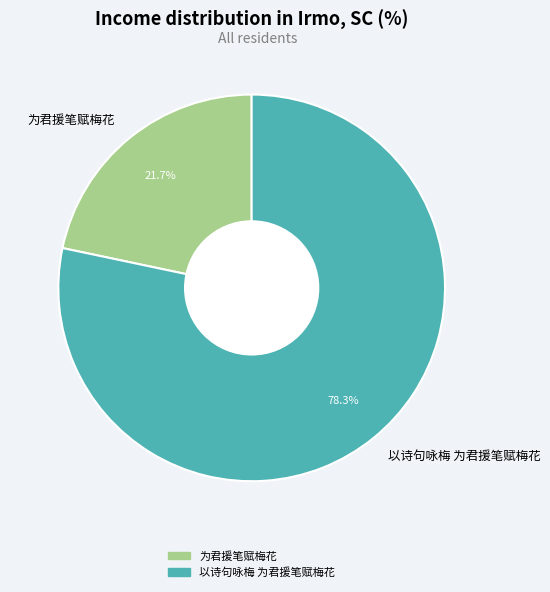

Is the sum of 为君援笔赋梅花 and 以诗句咏梅 为君援笔赋梅花 greater than half?

Yes